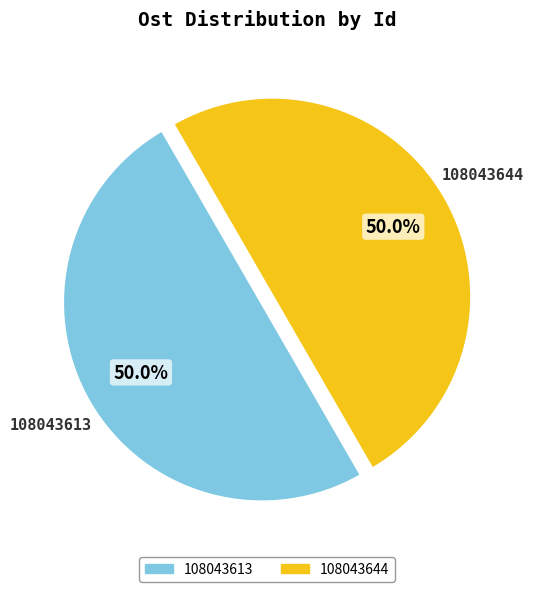

What portion of the pie excludes 108043644?

50.0%